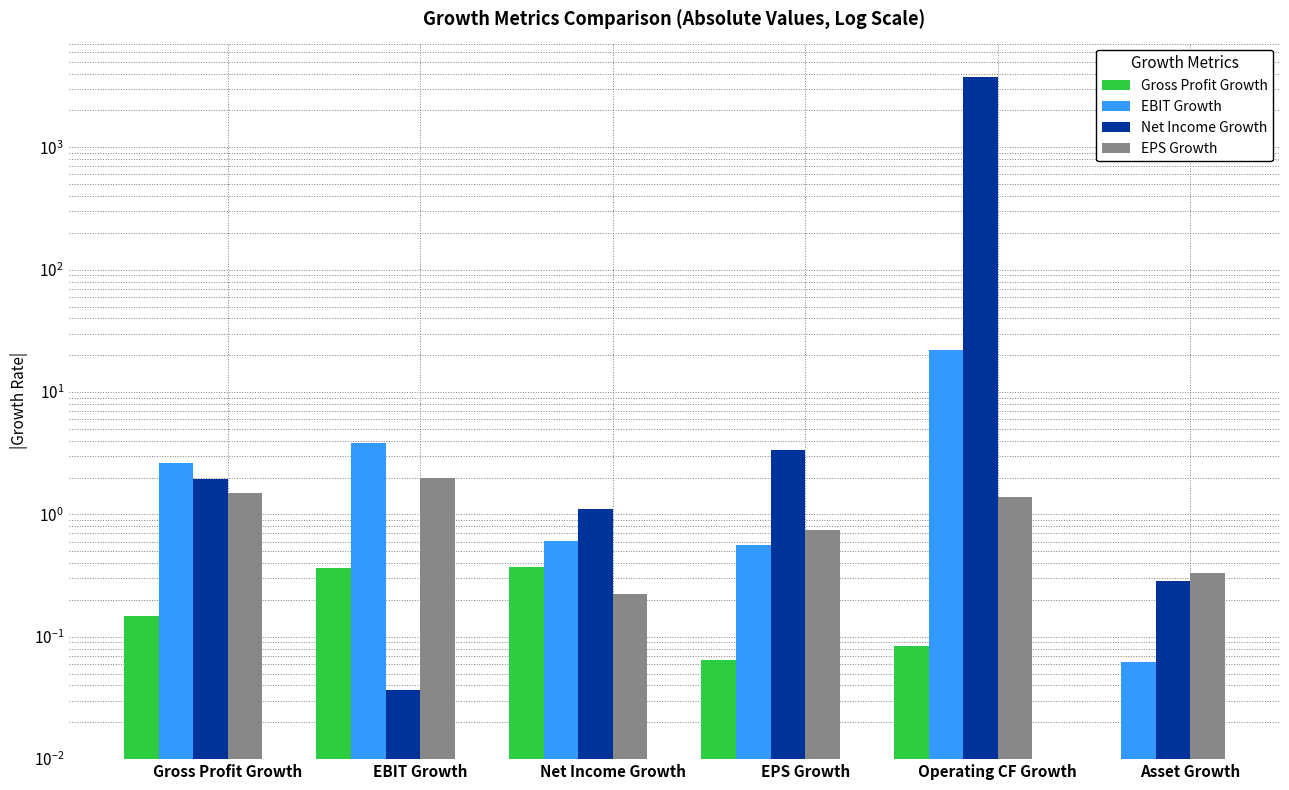

Where does the Net Income Growth series first go above 1?

Gross Profit Growth